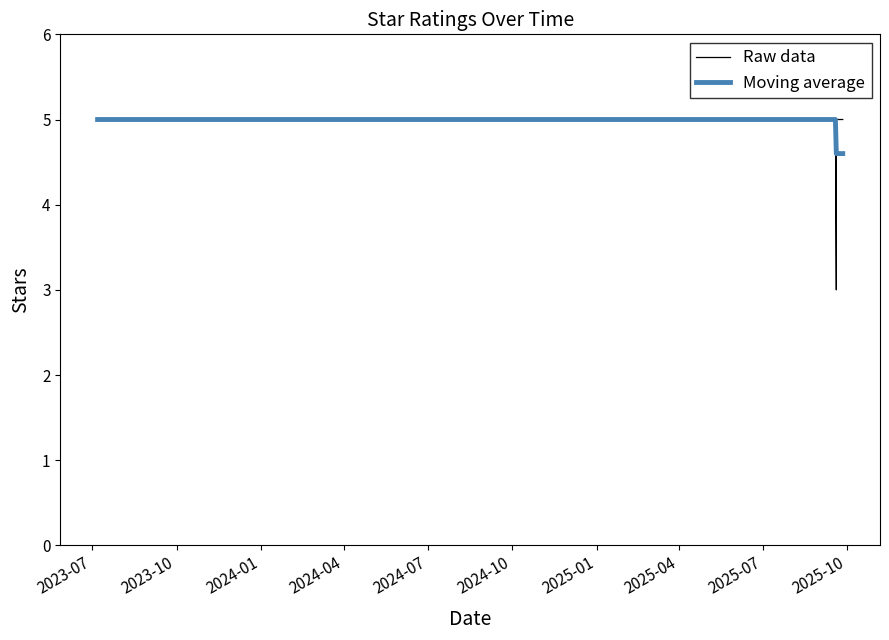

The Moving average series shows 5.0 at 2025-01. True or false?

True